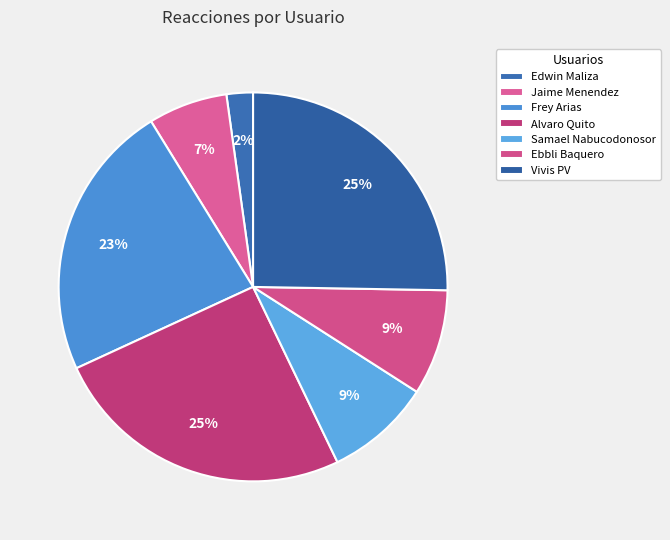

What percentage is the Ebbli Baquero slice, to the nearest percent?

9%